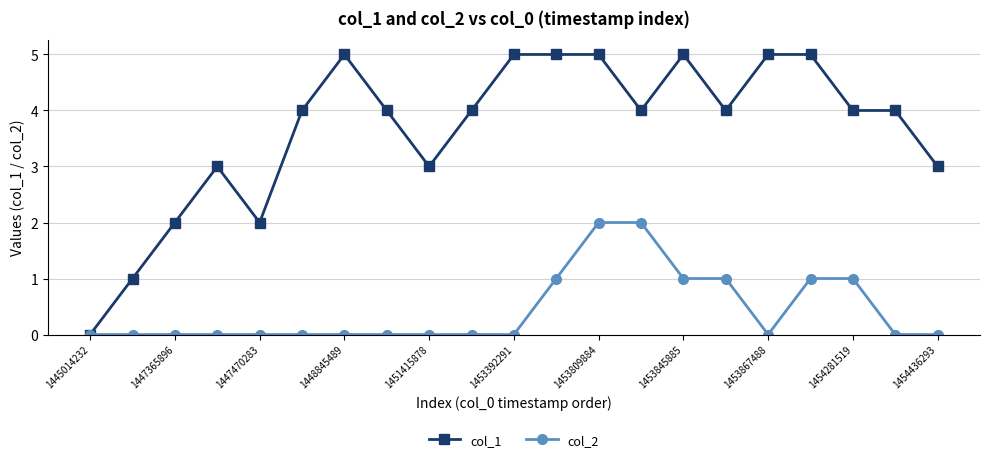

List the series in order of their overall mean, lowest first.

col_2, col_1